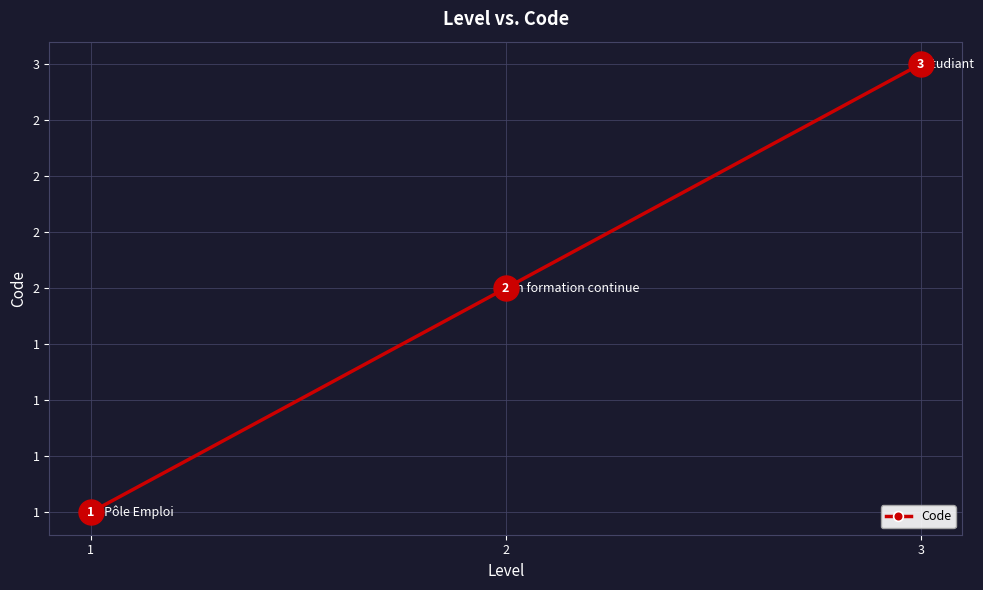

What is the greatest value displayed?

3